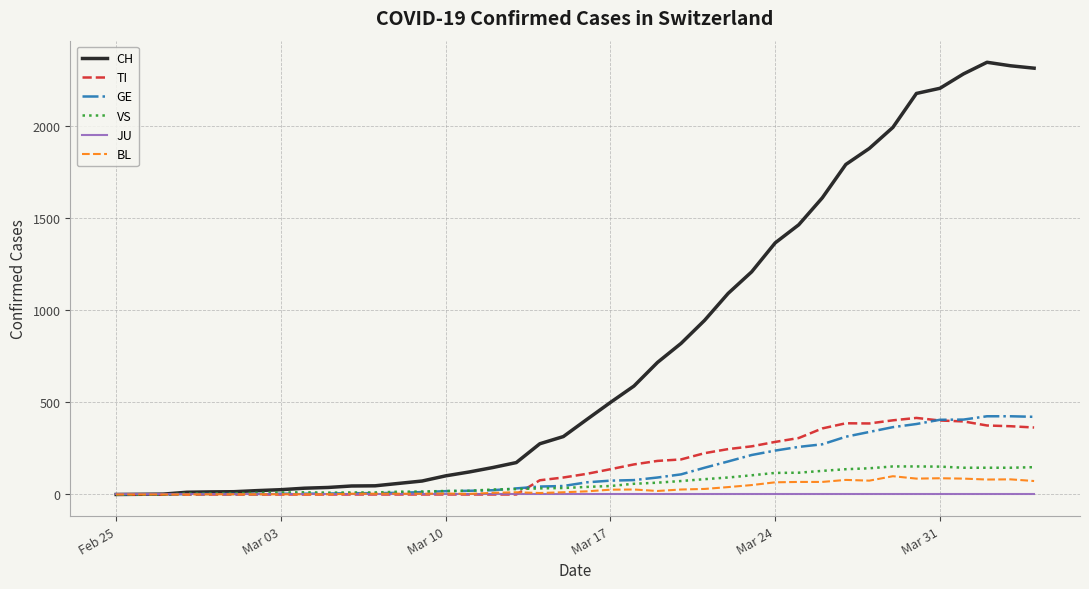

Which series has the largest total across all categories?

CH